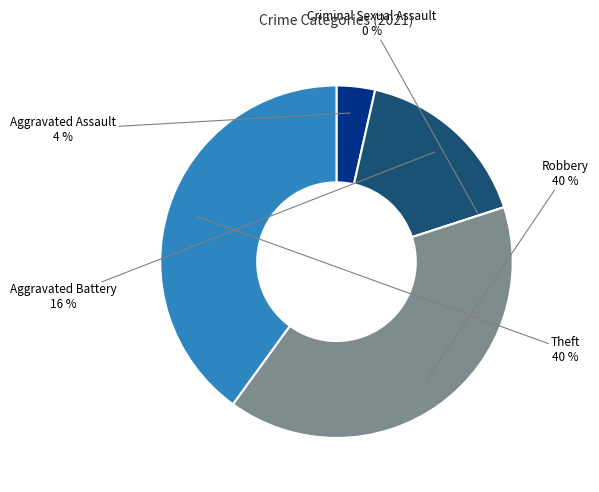

What percentage do Aggravated Battery and Aggravated Assault together represent?

20.0%